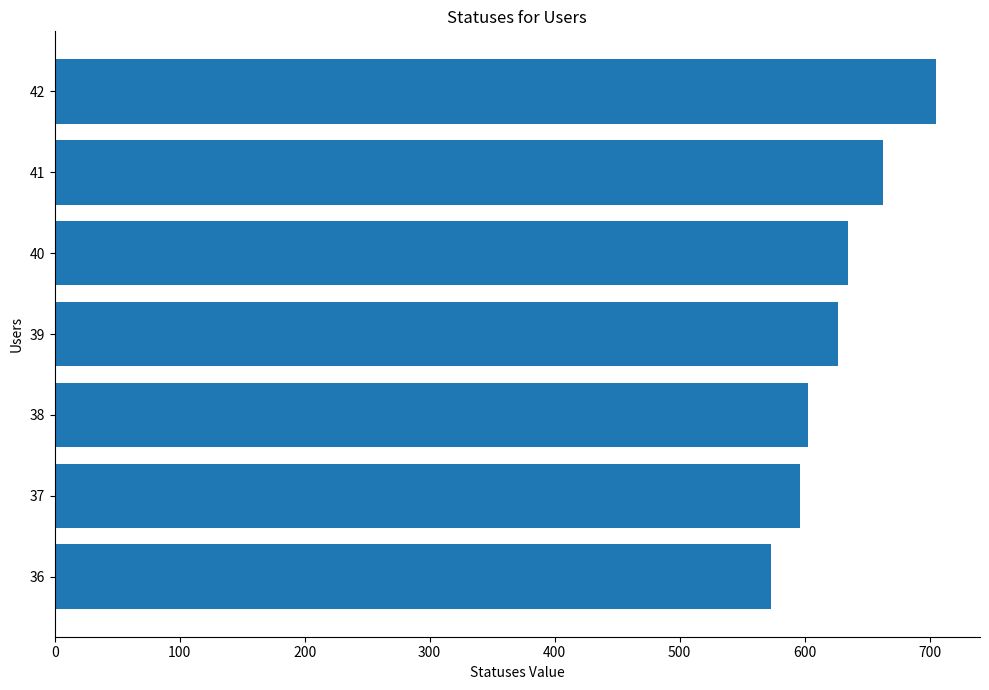

How many values are below 627?

3